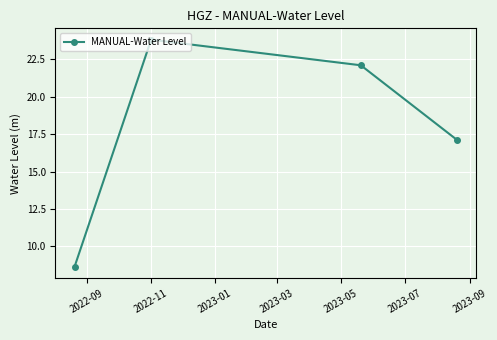

What is the value of the 3rd point from the left?

22.1